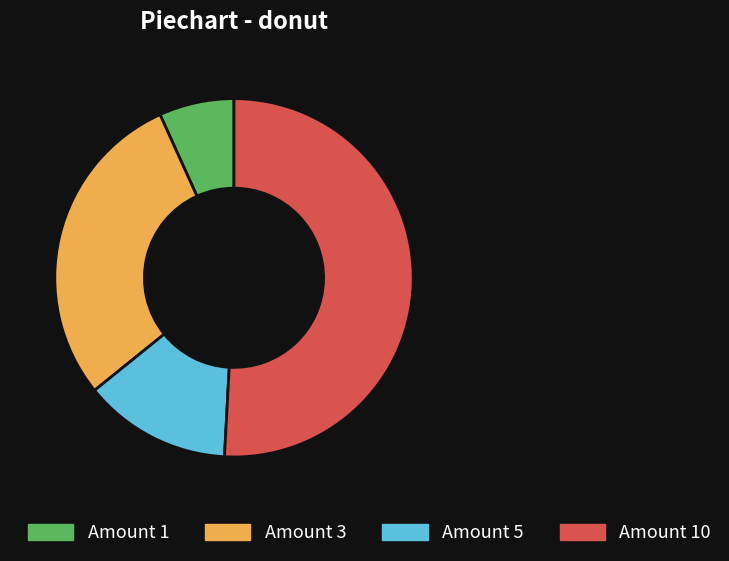

Is there any slice that represents more than half of the pie?

Yes